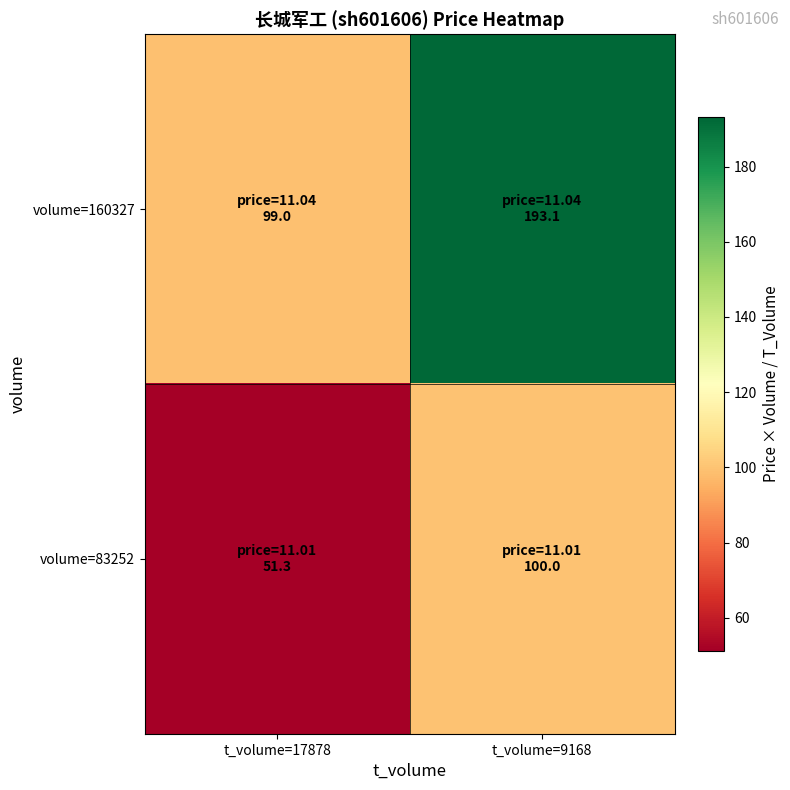

Reading left to right, what are all the values shown in this chart?

volume=160327: t_volume=17878=99.0	t_volume=9168=193.1
volume=83252: t_volume=17878=51.3	t_volume=9168=100.0